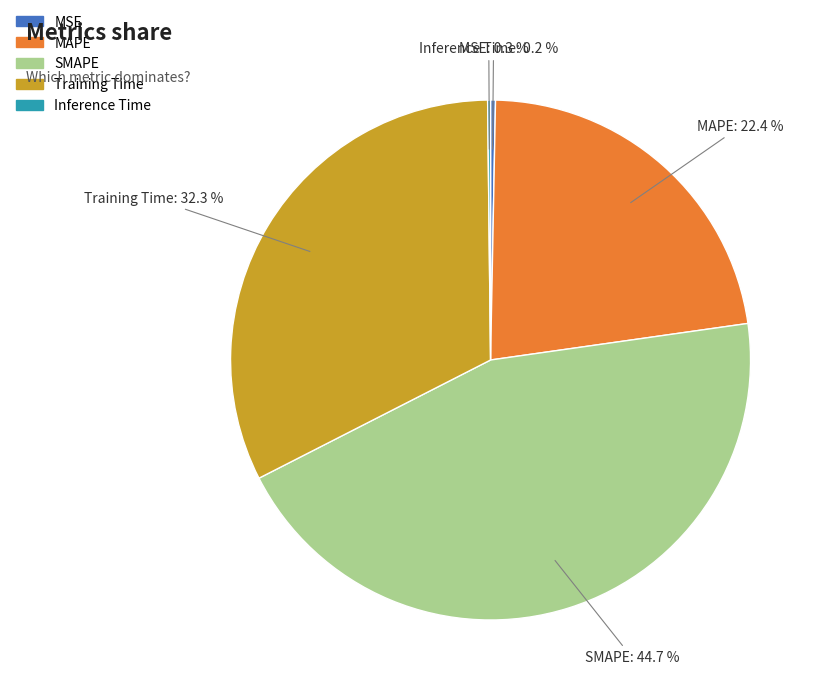

Which slice is the largest?

SMAPE